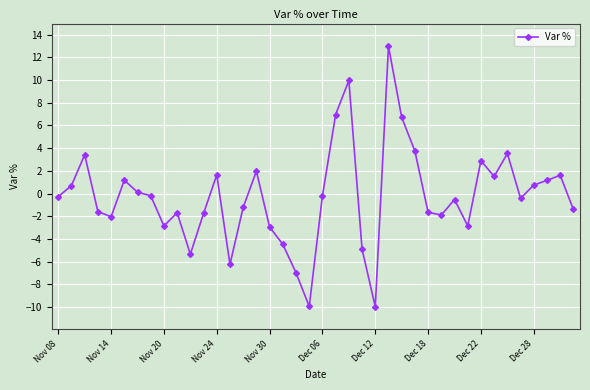

What is the greatest value displayed?

13.0